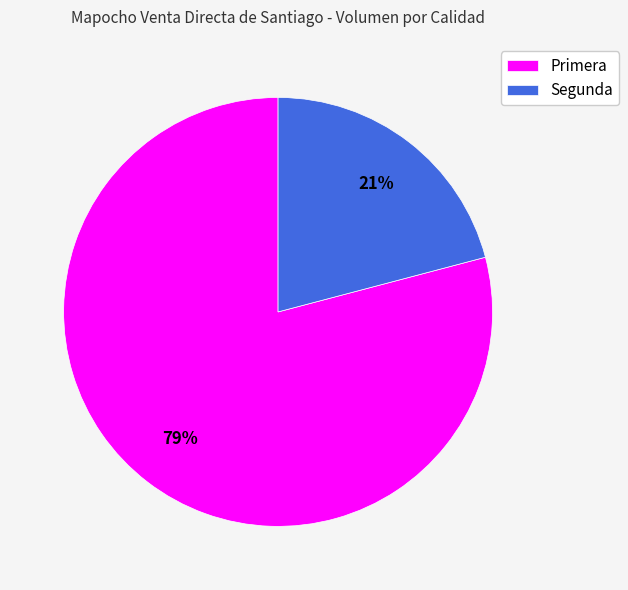

Approximately how many times larger is the value at Primera compared to Segunda?

3.8